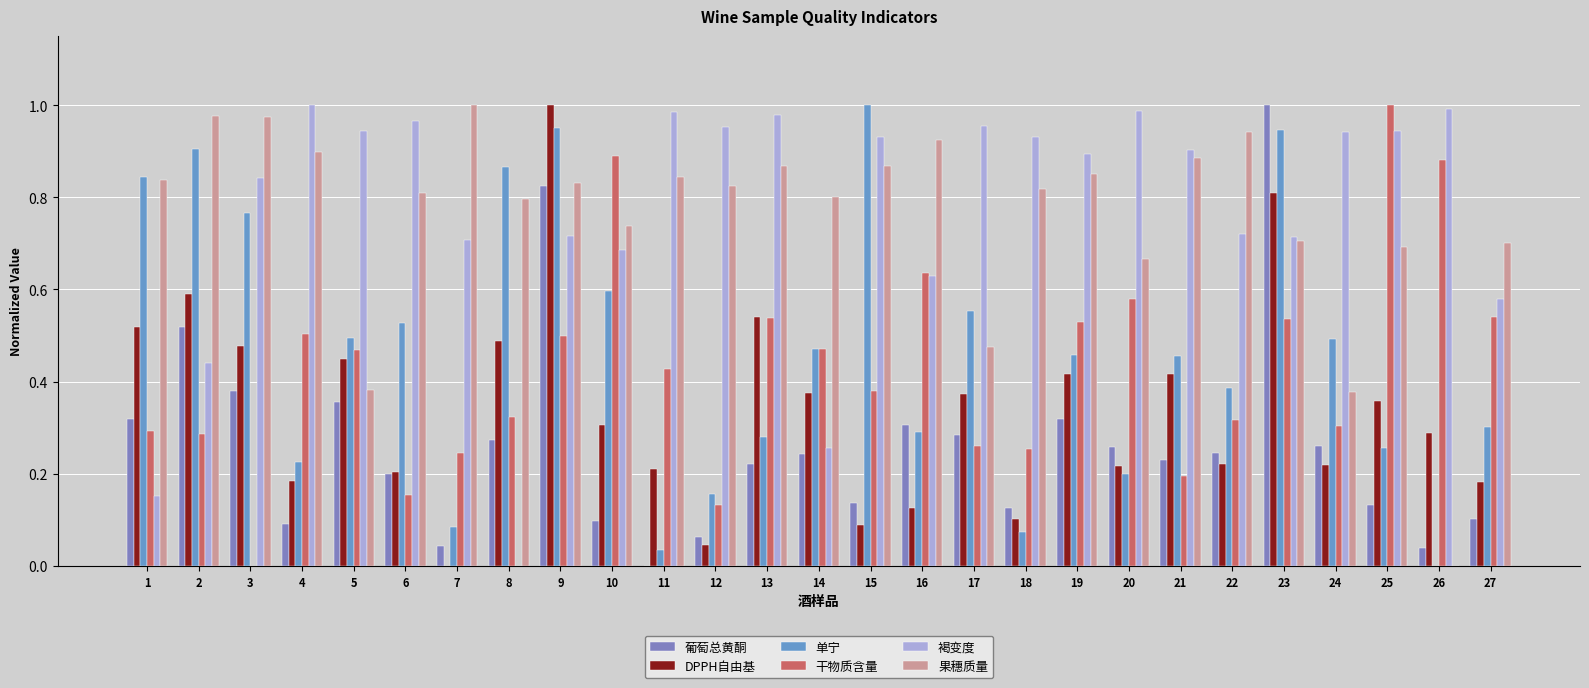

Between 14 and 21, which series saw the biggest shift?

褐变度